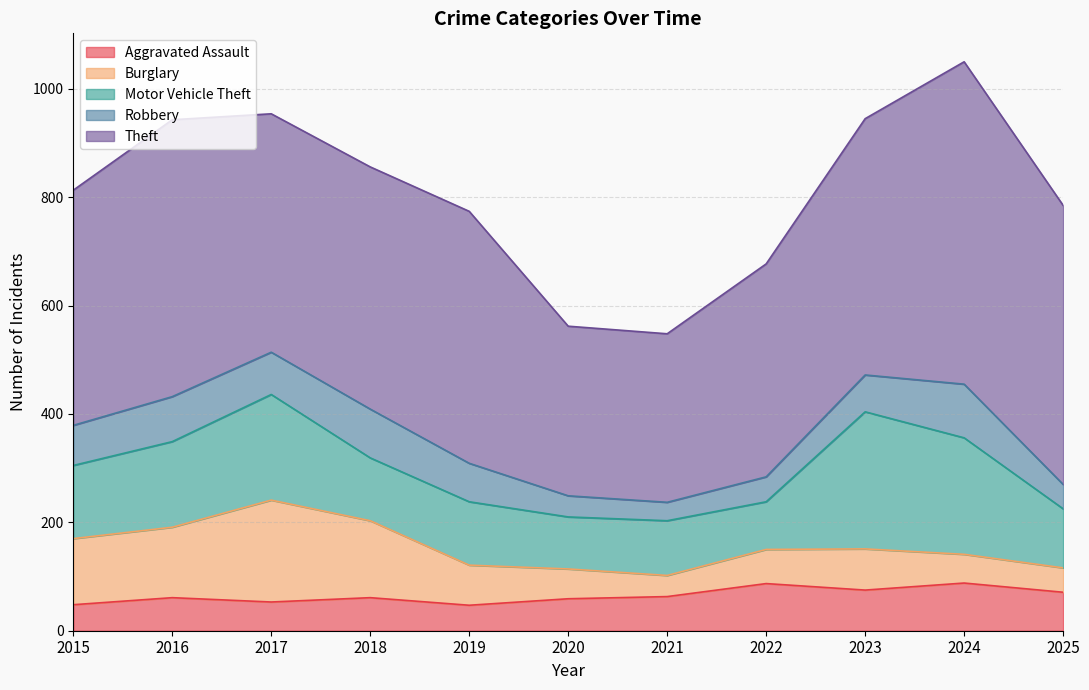

What value does the Robbery series have at 2022?

46